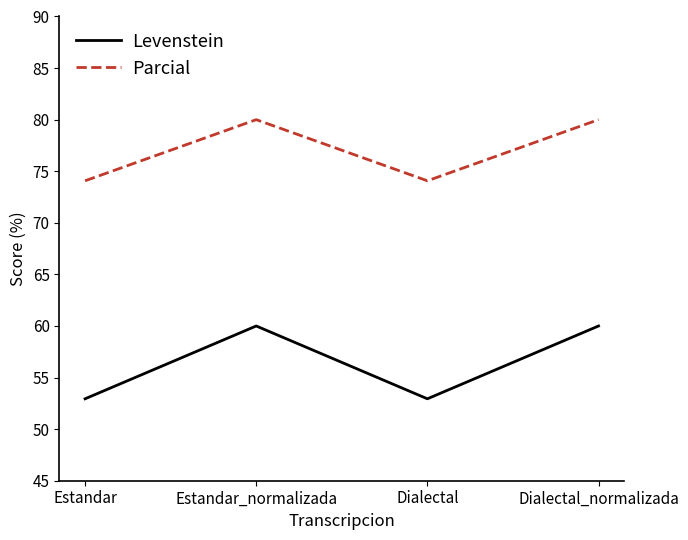

What is the maximum value shown in the chart?

80.0